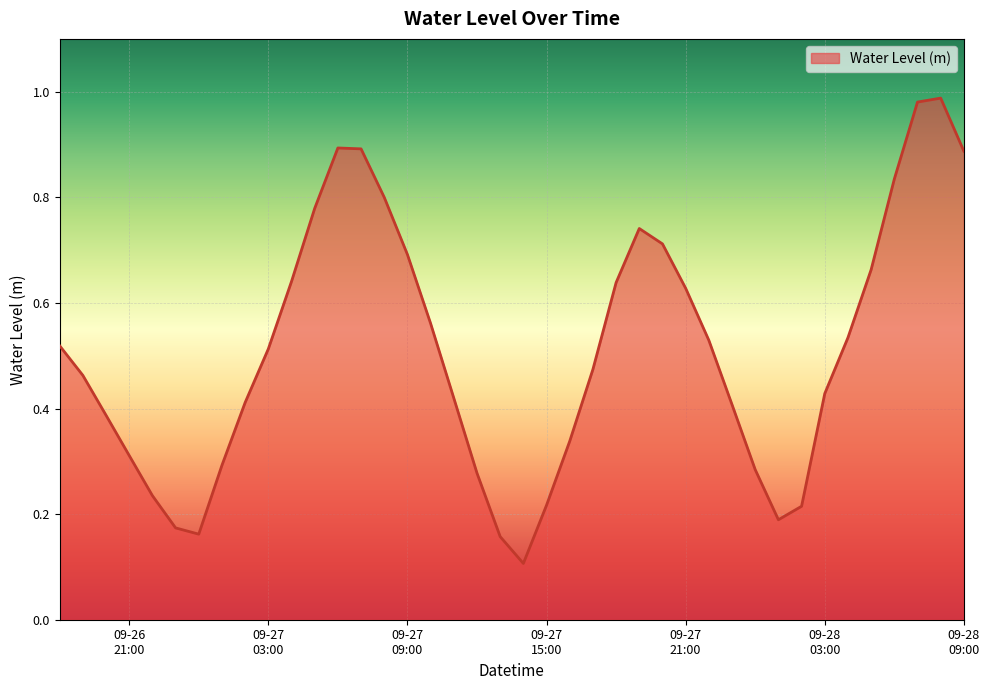

How many lines are shown in the chart?

1